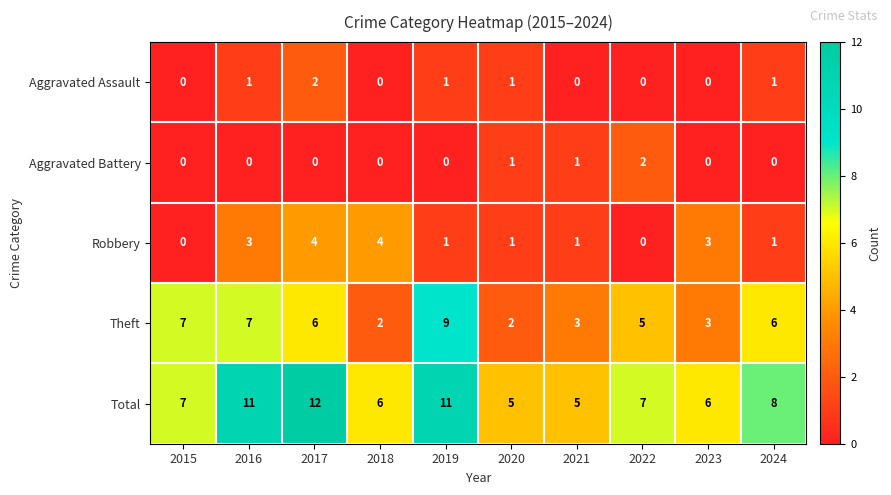

At which category is the sum across all series the highest?

2017